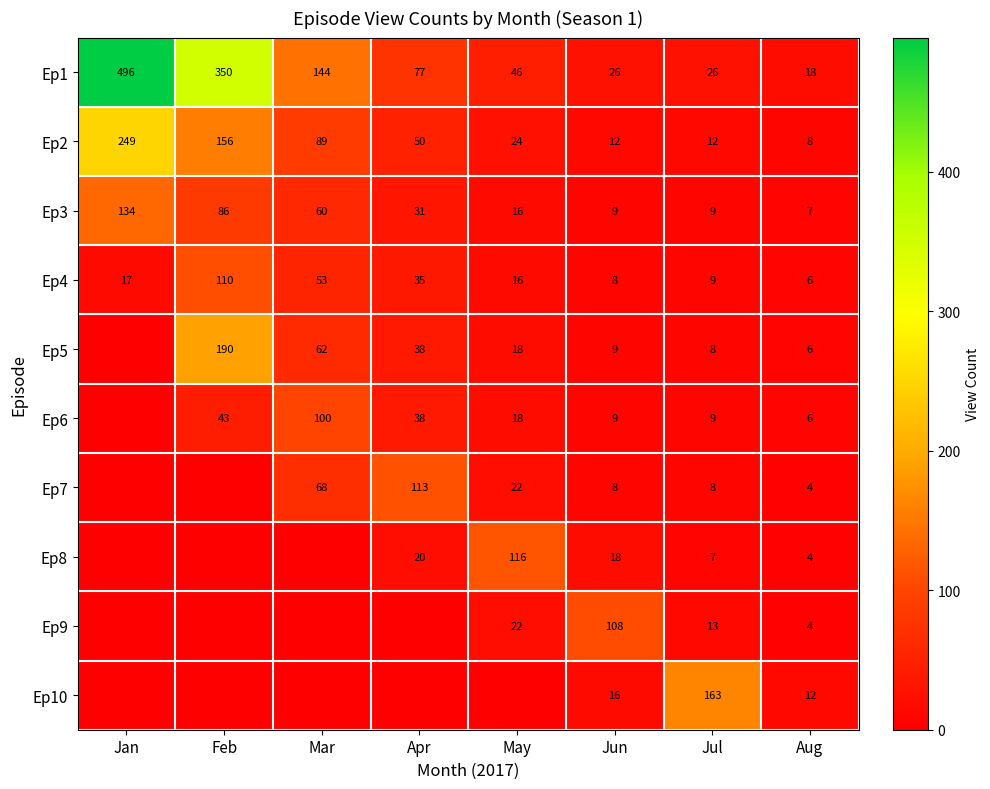

Which category has the lowest value in the Ep3 series?

Aug